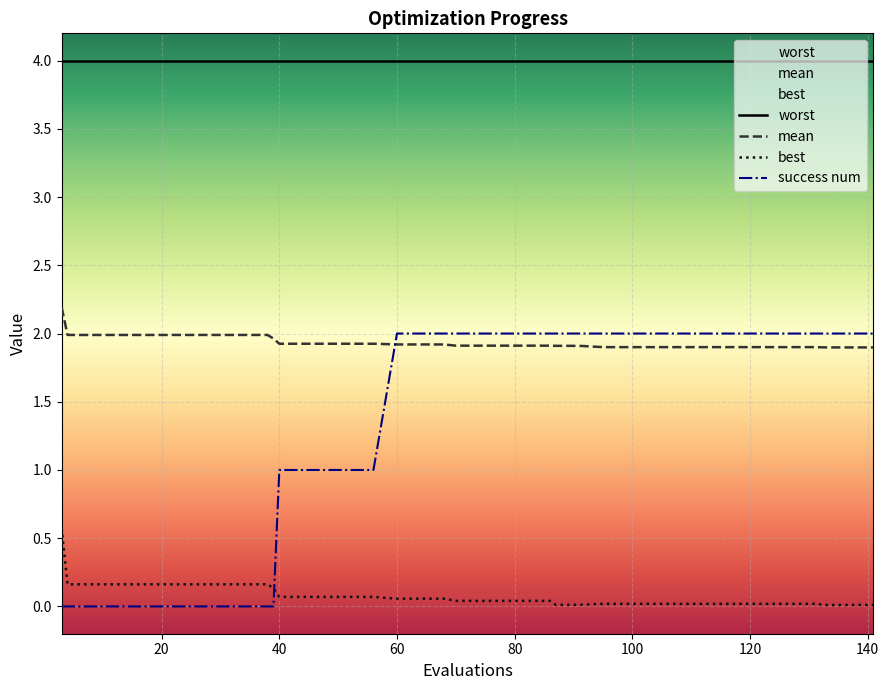

Which series has the widest spread of values?

success num